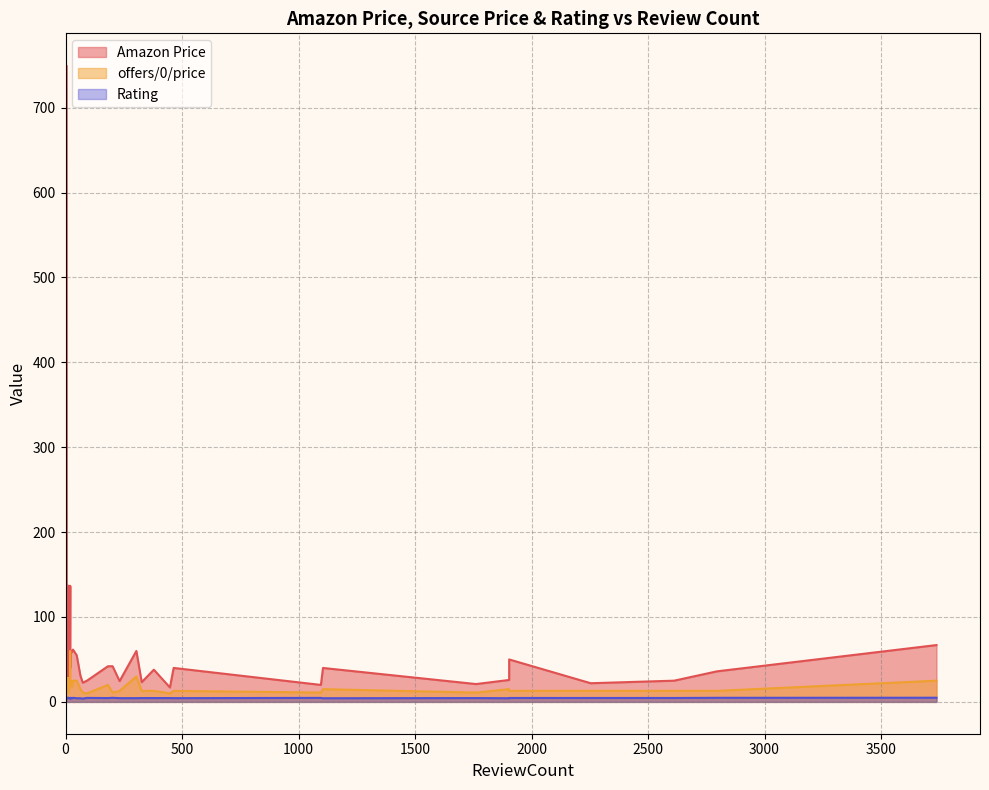

Which has a higher value, 1105 or 3738?

3738